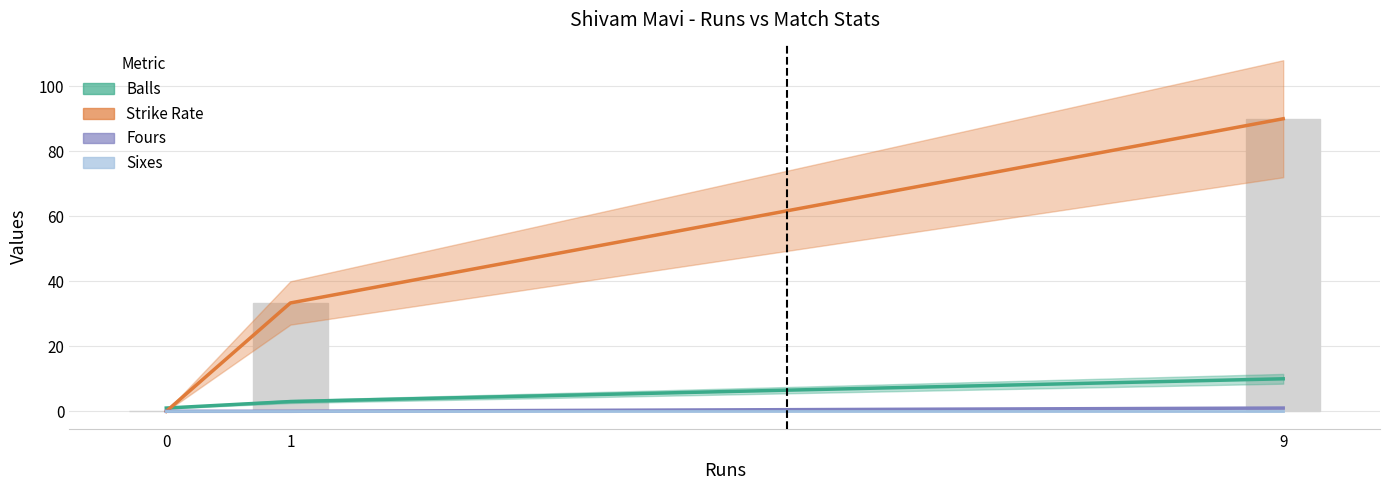

Reading left to right, list all the values displayed in this chart.

Balls: 1.0	3.0	10.0
Strike Rate: 0.0	33.3	90.0
Fours: 0.0	0.0	1.0
Sixes: 0.0	0.0	0.0